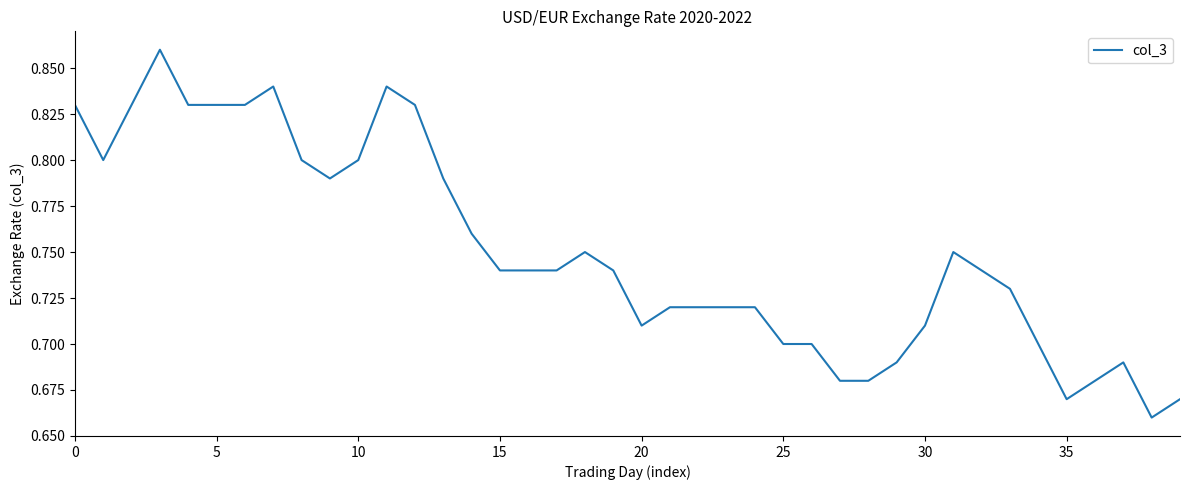

How many lines are shown in the chart?

1